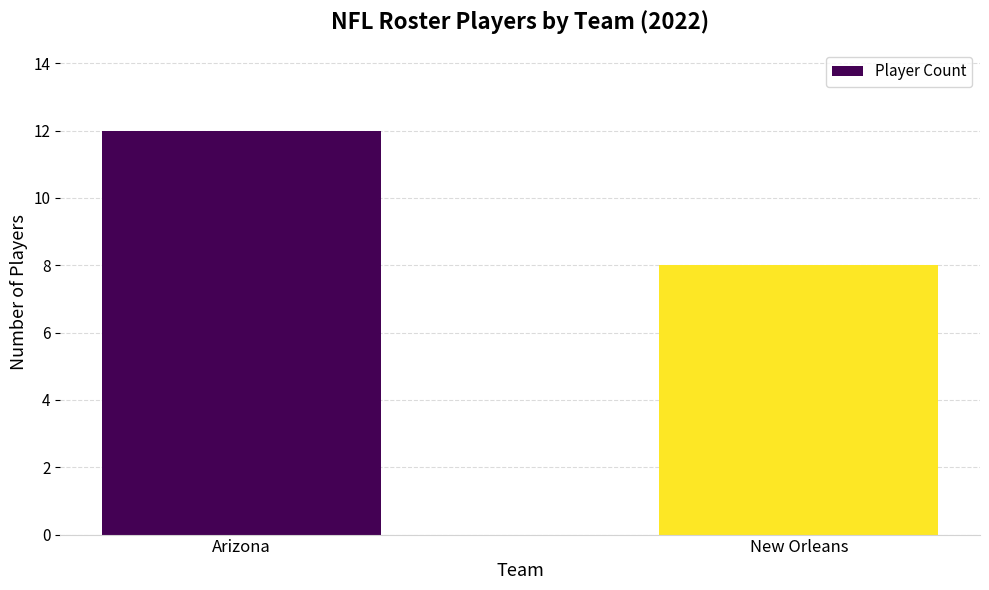

Which category has the lowest value across all series?

New Orleans